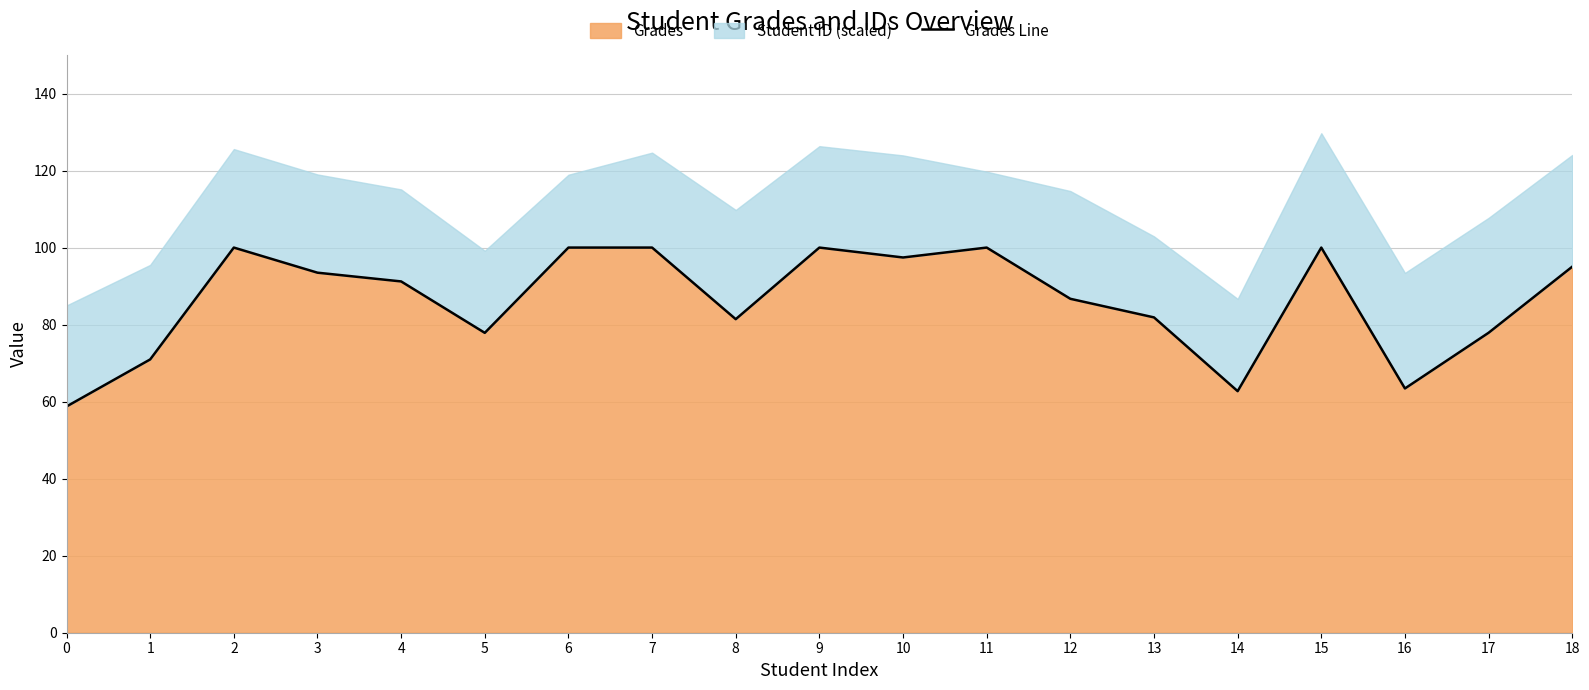

True or false: there are more than 0 points higher than both neighbors.

True